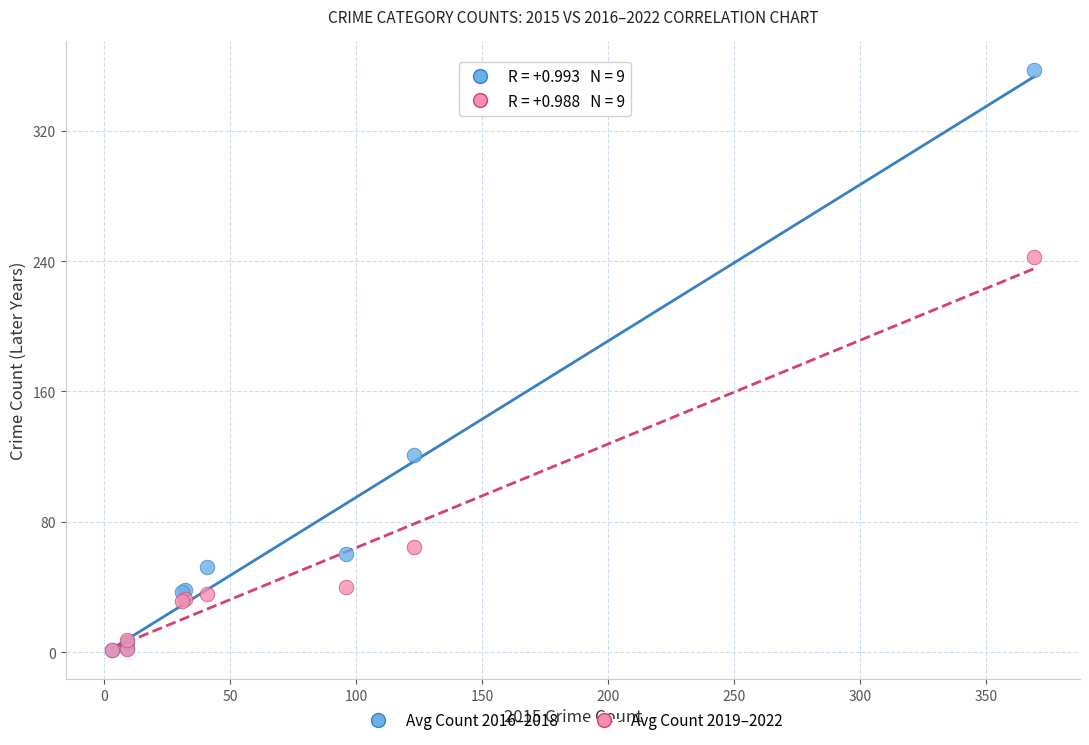

Which series has the largest Y range (max minus min)?

Avg Count 2016–2018